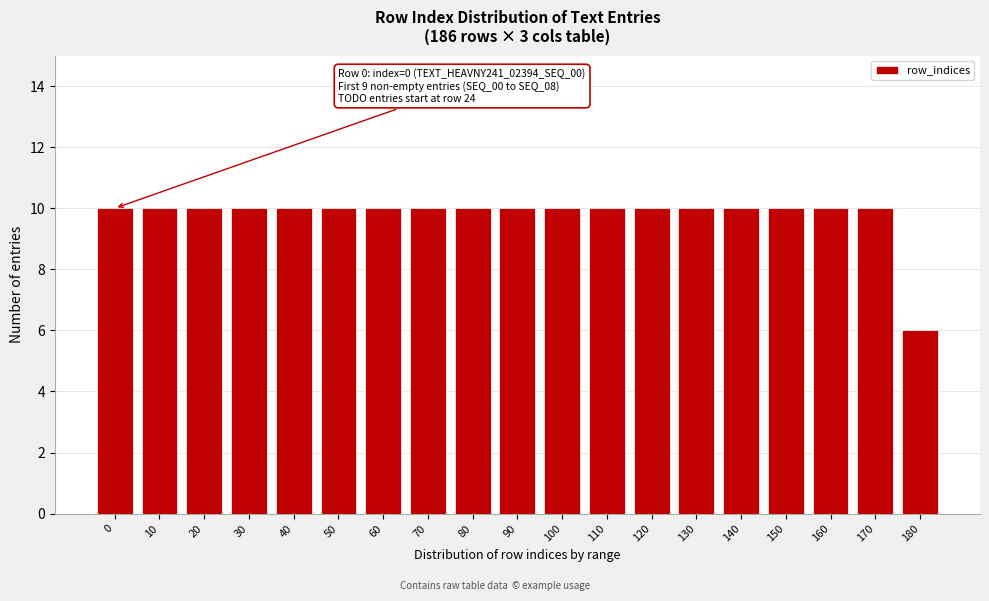

Reading left to right, list all the values displayed in this chart.

10	10	10	10	10	10	10	10	10	10	10	10	10	10	10	10	10	10	6